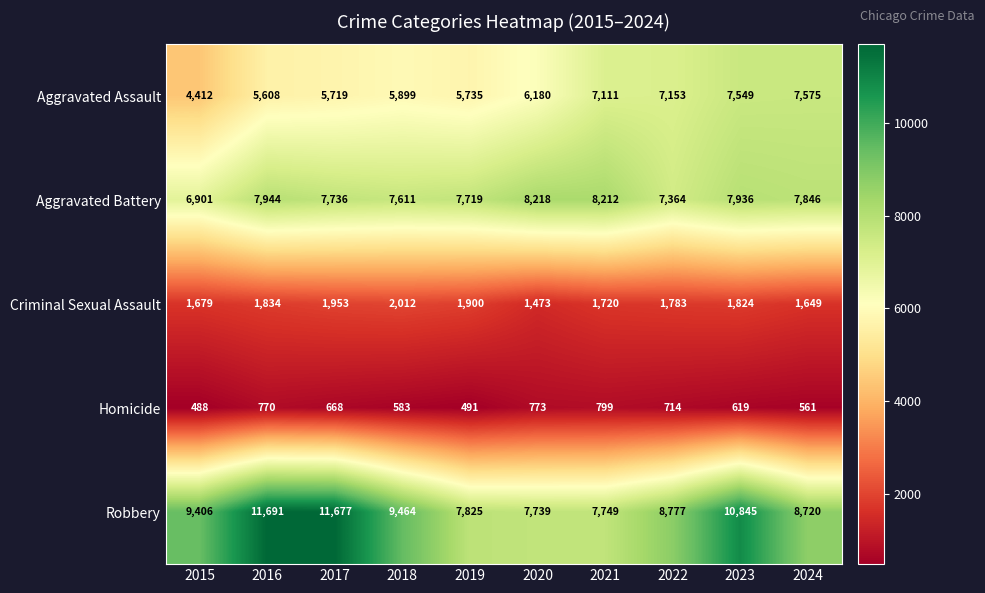

What is the total value across all series at 2020?

24383